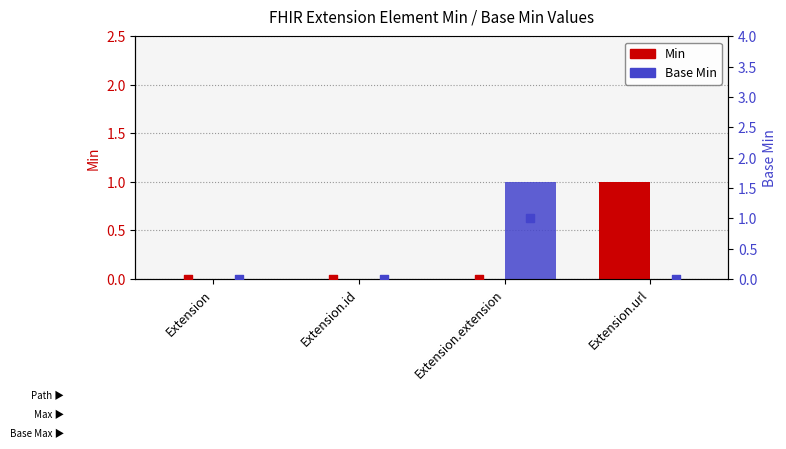

Is the value of Min at Extension.url greater than the value of Base Min at Extension?

Yes